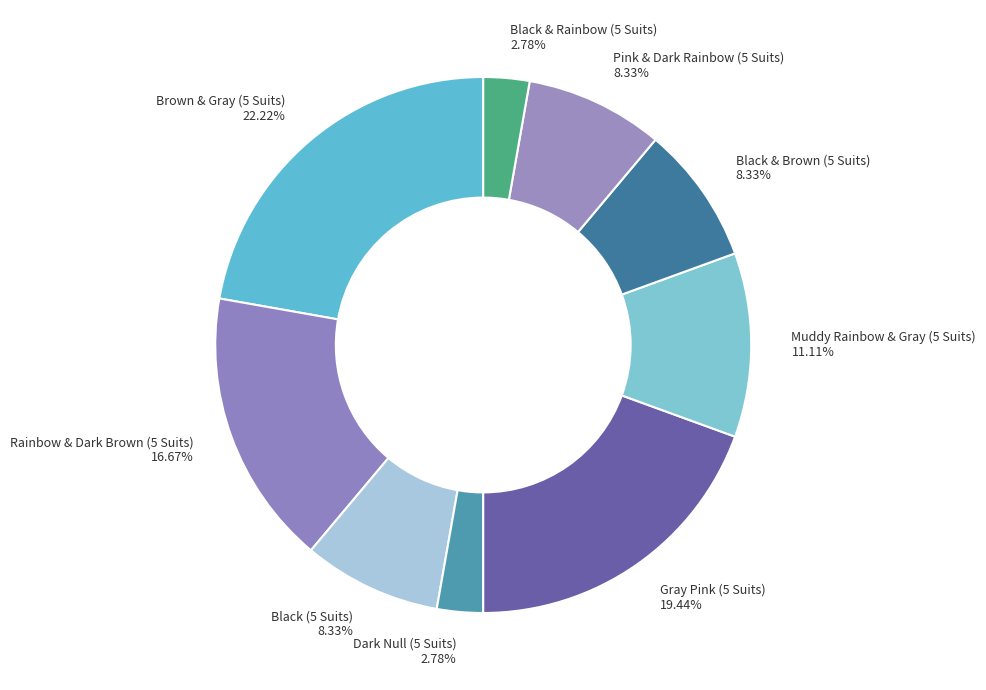

Approximately how many times larger is the value at Pink & Dark Rainbow (5 Suits) compared to Black & Brown (5 Suits)?

1.0